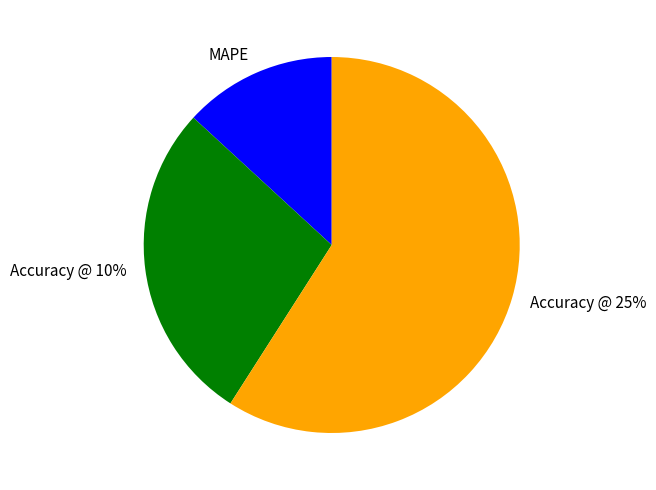

How many slices are in this pie chart?

3